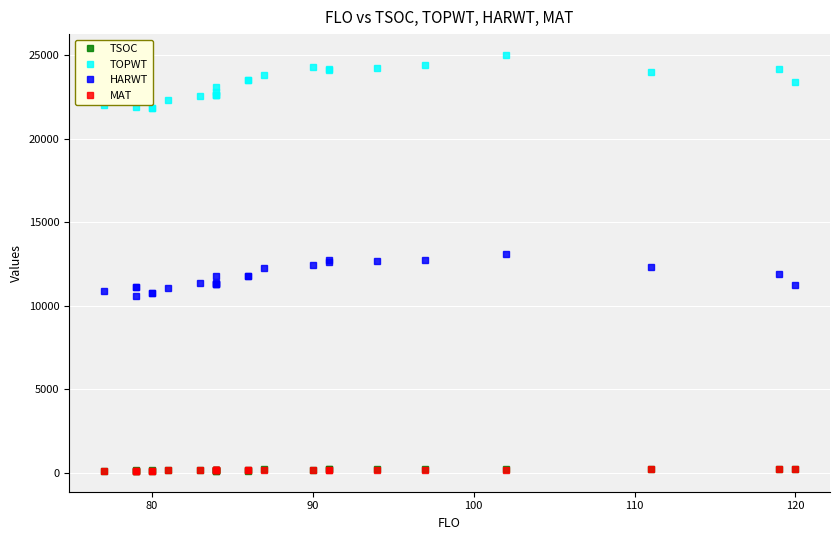

Does the chart display data point markers on the line(s)?

Yes